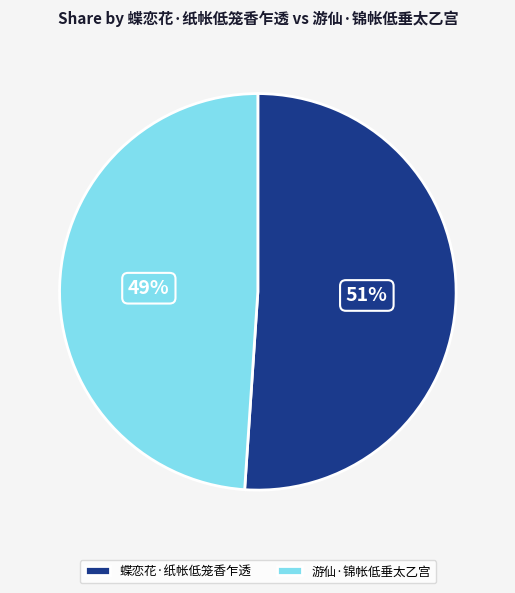

How many segments does this pie chart have?

2